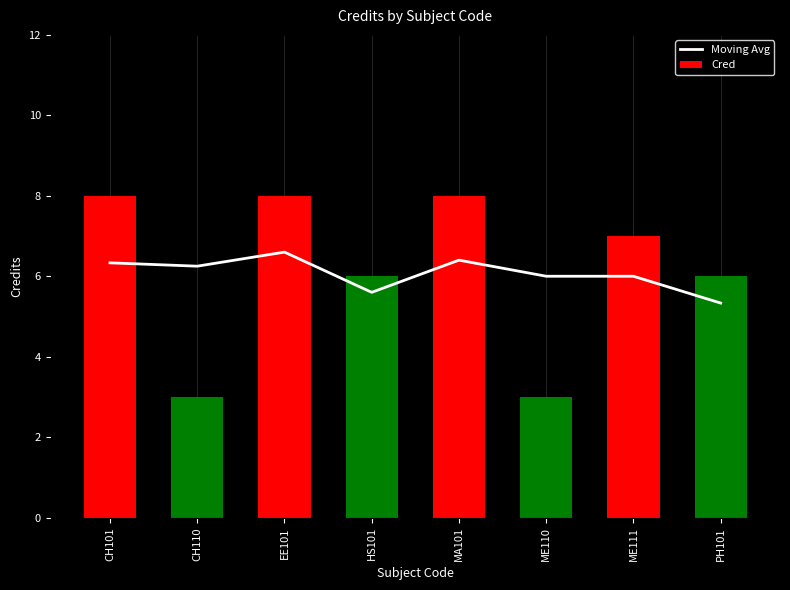

Reading left to right, transcribe all the data shown in this chart.

Moving Avg: 6.3	6.2	6.6	5.6	6.4	6.0	6.0	5.3
Cred: 8.0	3.0	8.0	6.0	8.0	3.0	7.0	6.0